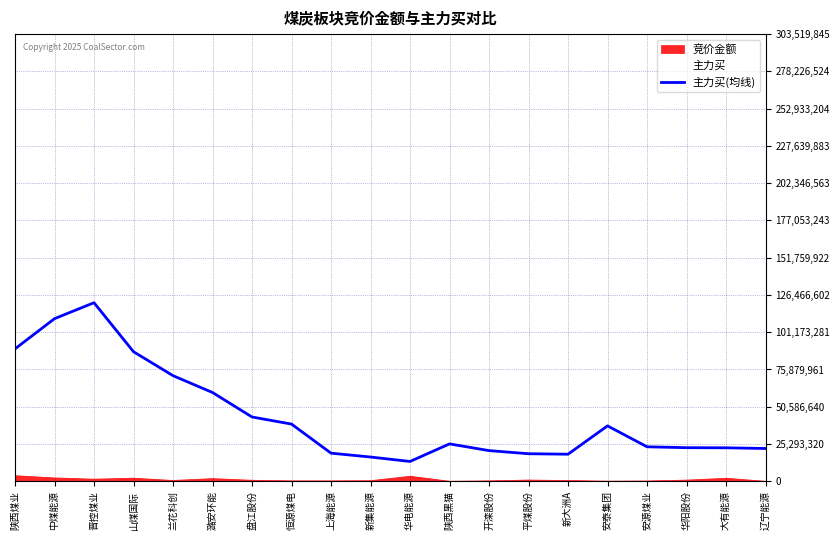

How many lines are shown in the chart?

2